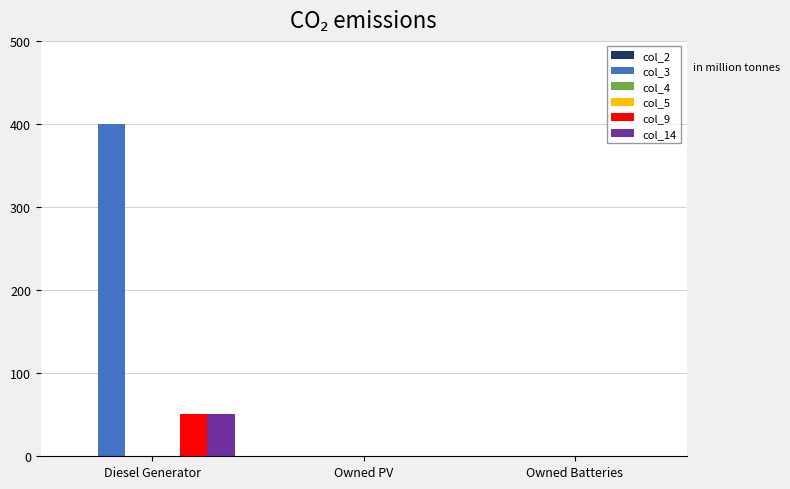

Rank the series by their maximum value, from lowest to highest.

col_2, col_4, col_5, col_9, col_14, col_3